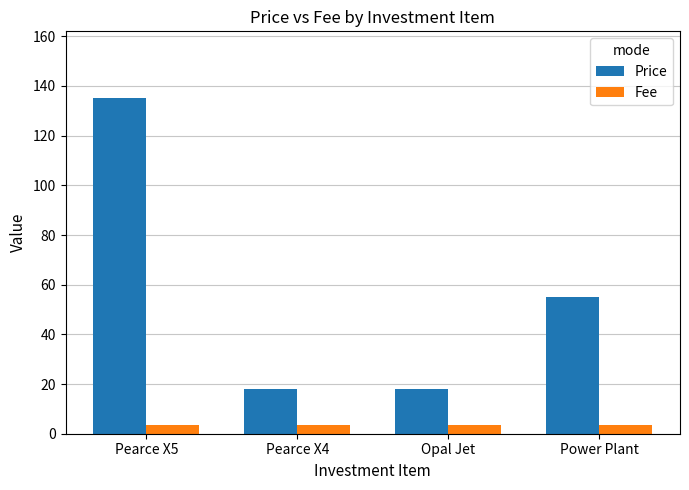

How many bars are there in total?

8